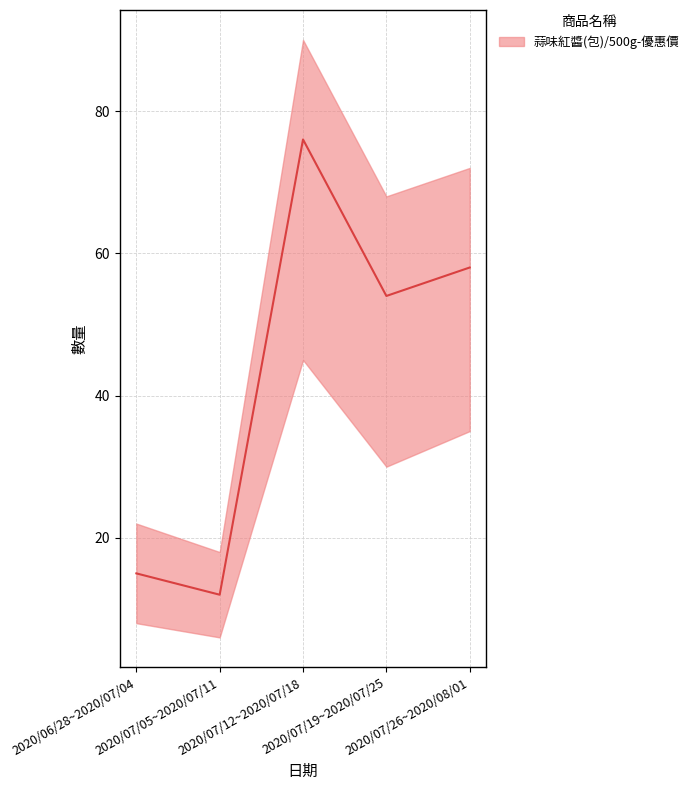

True or false: the data shows 115 at 2020/07/12~2020/07/18.

False